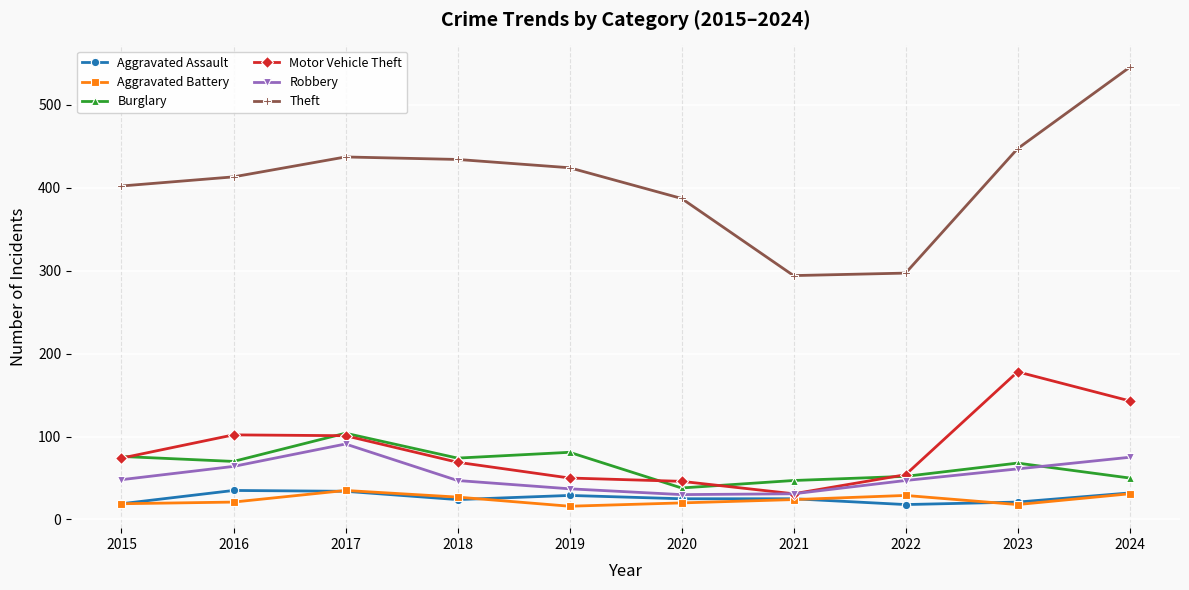

What value does the Aggravated Battery series have at 2021?

24